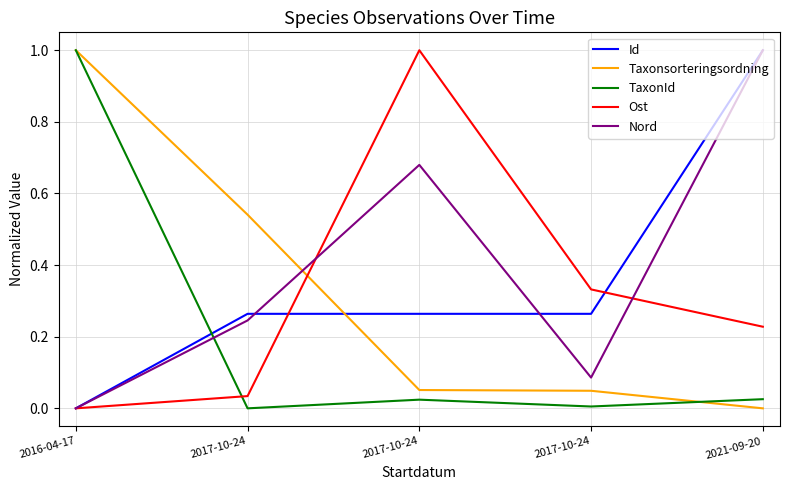

What value does the Id series have at 2017-10-24?

0.3